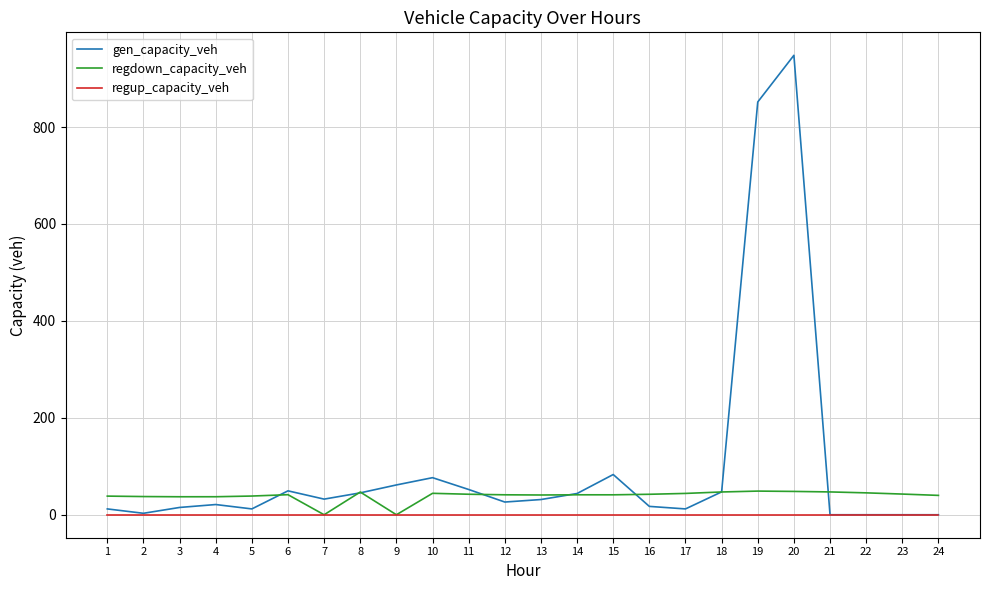

At which category is the sum across all series the highest?

20